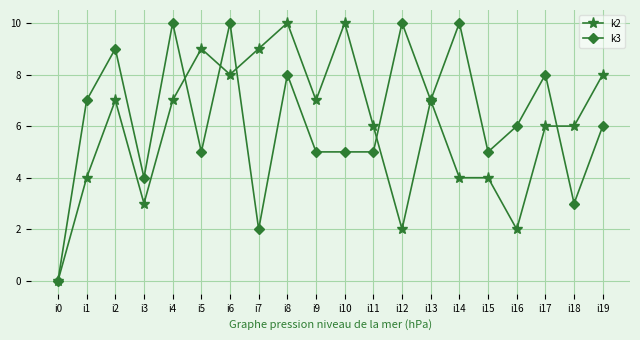

What is the total value across all series at i17?

14